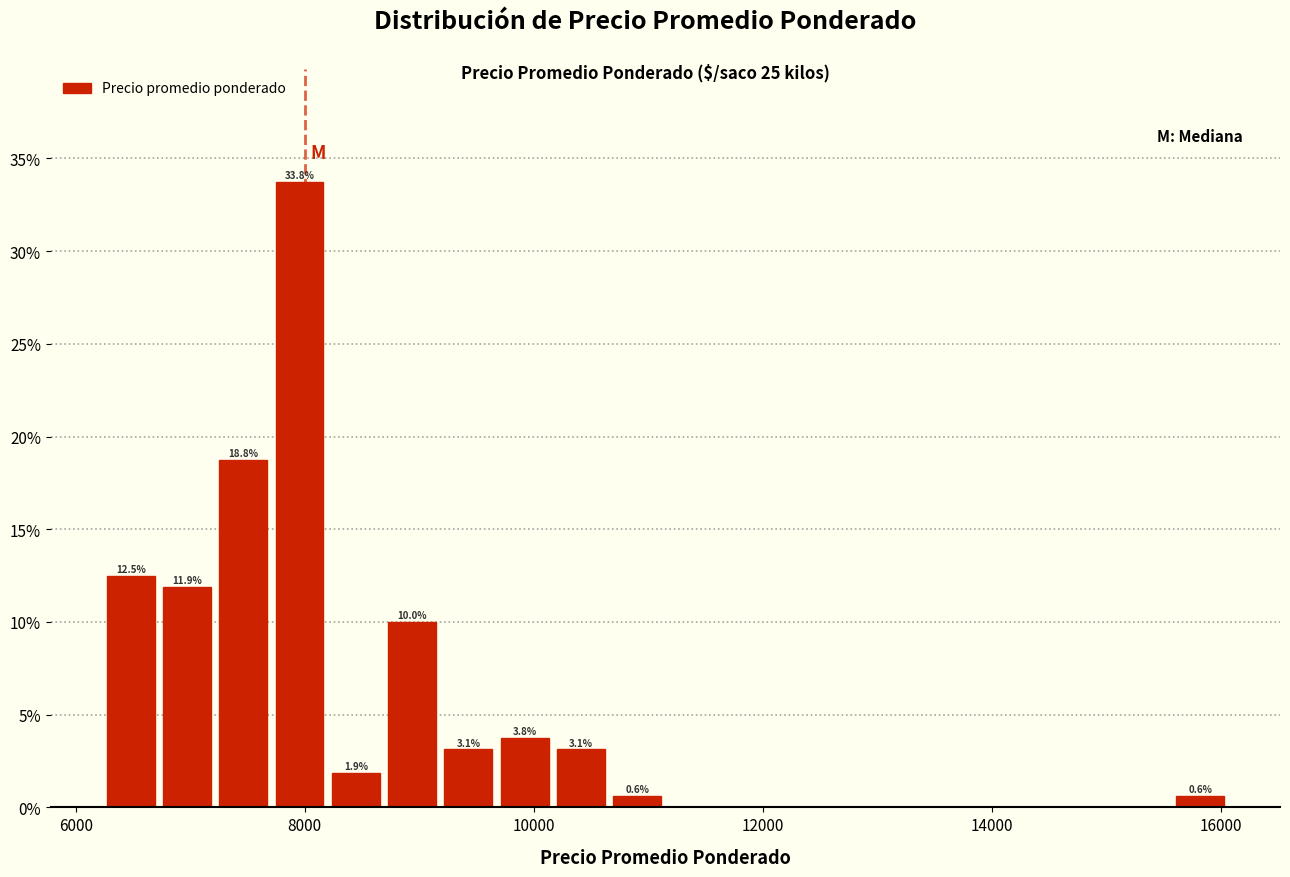

Read against the x-axis, roughly where is the centre of the tallest bar?

8000